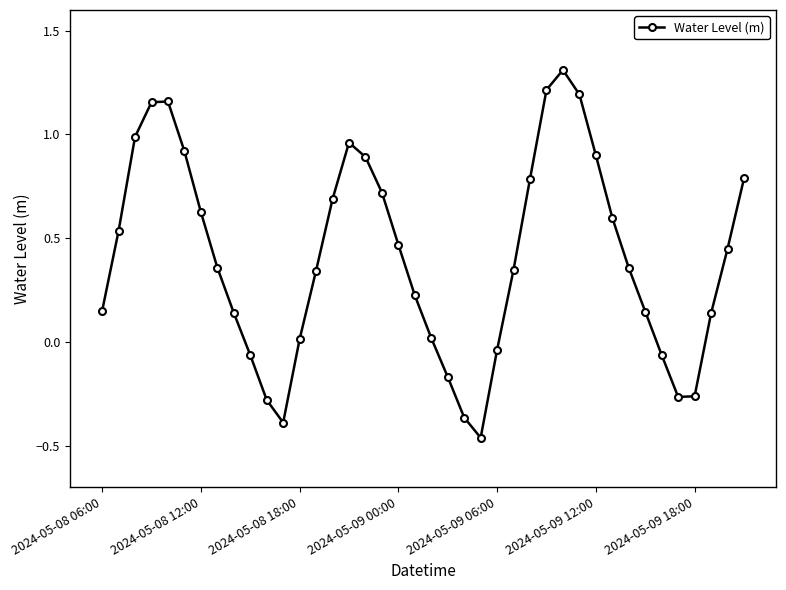

What is the difference between the second highest and second lowest values?

1.6